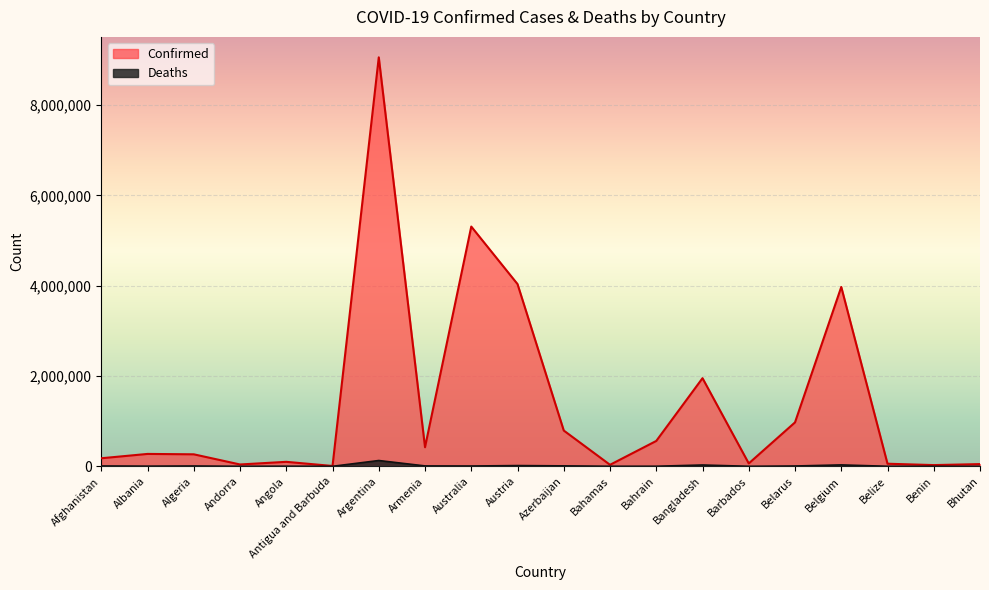

What are all the series names shown in the legend?

Confirmed, Deaths